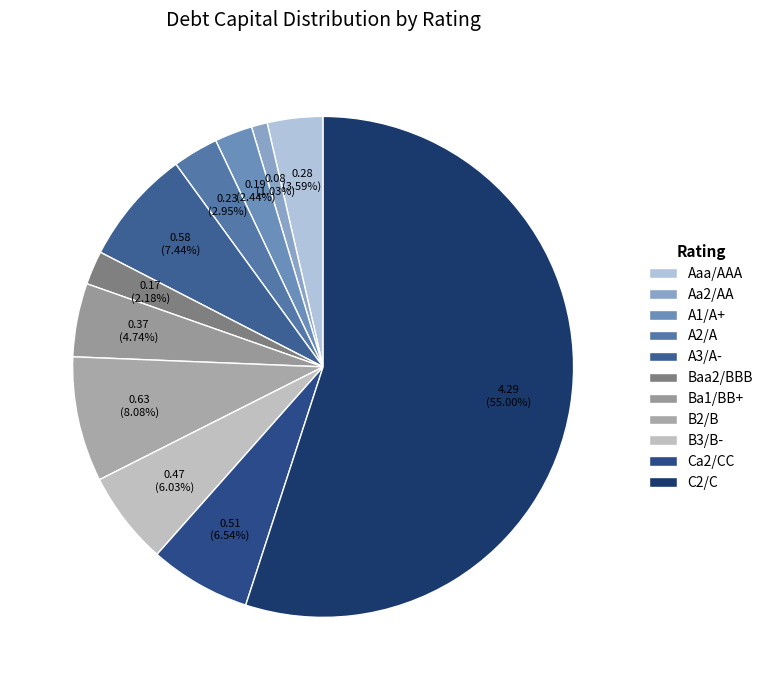

What is the total percentage of B3/B- and A1/A+?

8.5%